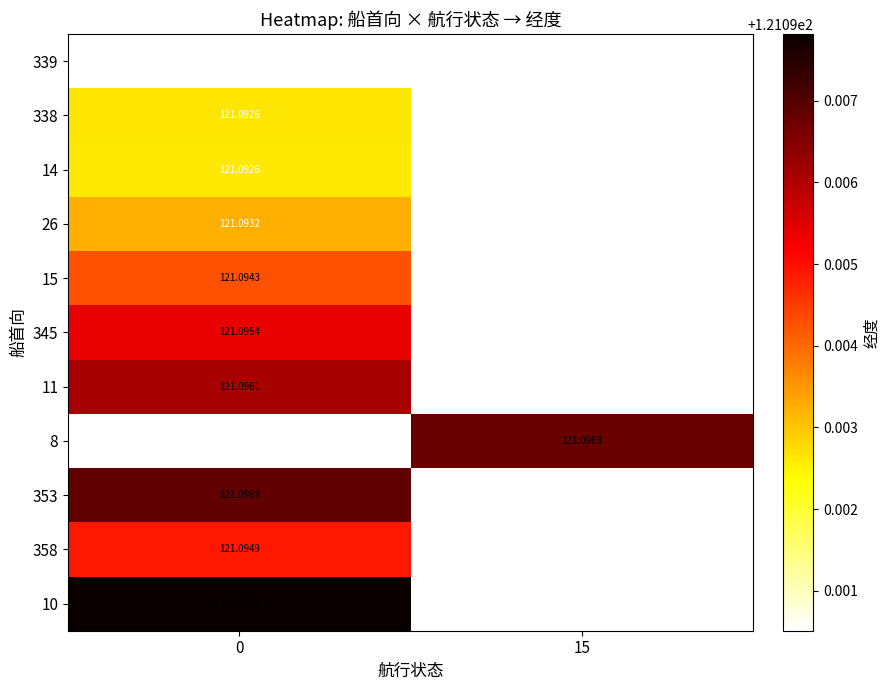

What is the maximum value shown in the chart?

121.1